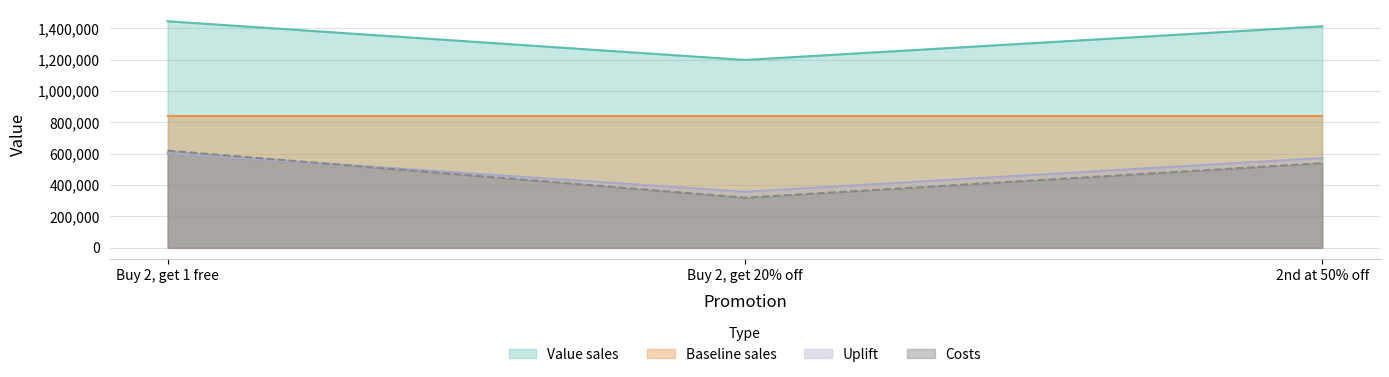

At which category does the chart reach its peak across all series?

Buy 2, get 1 free